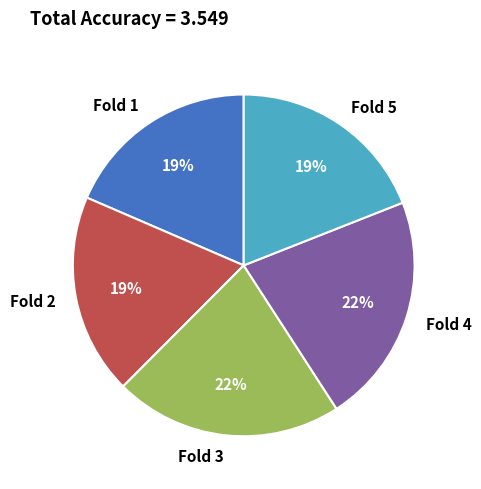

To the nearest percent, what is the difference between the largest and smallest slice percentages?

3%